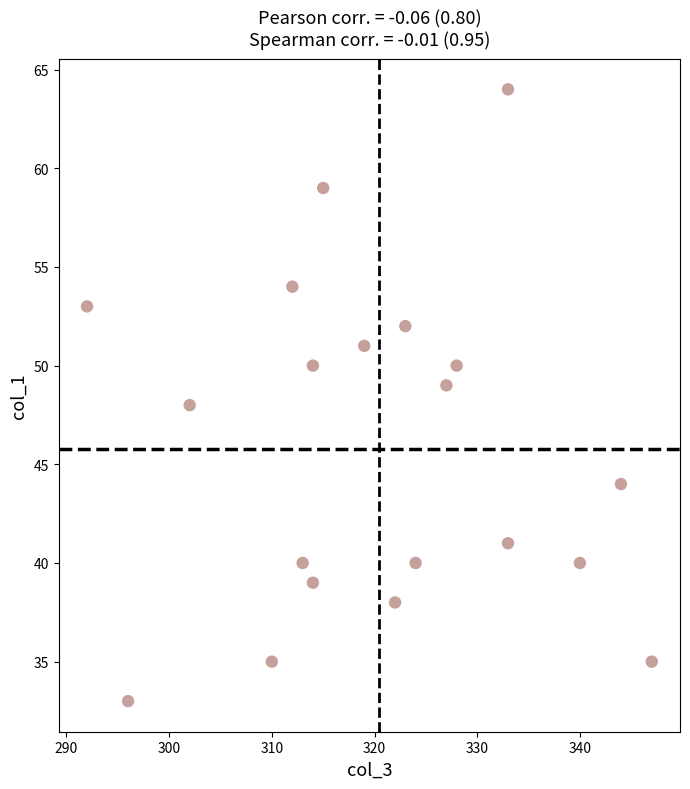

What is the range of X values (max minus min)?

55